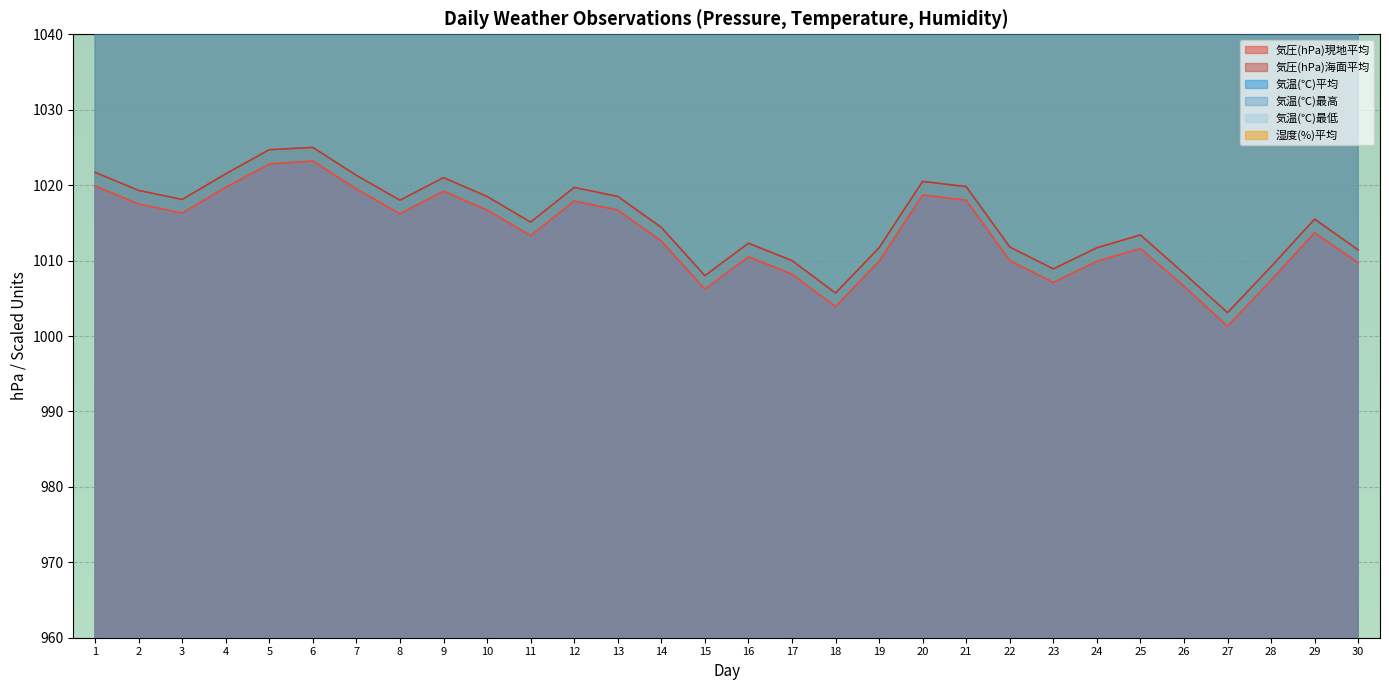

Reading left to right, extract all data points from this chart.

気圧(hPa)現地平均: 1019.9	1017.5	1016.3	1019.7	1022.8	1023.2	1019.5	1016.2	1019.2	1016.7	1013.3	1017.9	1016.7	1012.6	1006.2	1010.5	1008.2	1003.9	1009.9	1018.7	1018.0	1010.0	1007.1	1009.9	1011.6	1006.6	1001.3	1007.4	1013.7	1009.7
気圧(hPa)海面平均: 1021.7	1019.3	1018.1	1021.5	1024.7	1025.0	1021.3	1018.0	1021.0	1018.5	1015.1	1019.7	1018.5	1014.4	1008.0	1012.3	1010.0	1005.7	1011.7	1020.5	1019.8	1011.8	1008.9	1011.7	1013.4	1008.3	1003.1	1009.2	1015.5	1011.4
気温(℃)平均: 1484.0	1484.0	1420.0	1380.0	1400.0	1540.0	1700.0	1536.0	1544.0	1556.0	1432.0	1452.0	1512.0	1560.0	1708.0	1540.0	1504.0	1520.0	1396.0	1480.0	1564.0	1628.0	1536.0	1532.0	1600.0	1768.0	1696.0	1524.0	1600.0	1812.0
気温(℃)最高: 1740.0	1736.0	1540.0	1580.0	1648.0	1800.0	1828.0	1628.0	1724.0	1828.0	1628.0	1680.0	1748.0	1792.0	1908.0	1668.0	1752.0	1696.0	1556.0	1668.0	1800.0	1716.0	1676.0	1692.0	1784.0	2036.0	1880.0	1656.0	1876.0	2004.0
気温(℃)最低: 1196.0	1328.0	1312.0	1232.0	1176.0	1288.0	1528.0	1488.0	1420.0	1296.0	1316.0	1236.0	1272.0	1292.0	1564.0	1376.0	1280.0	1364.0	1276.0	1344.0	1324.0	1548.0	1472.0	1384.0	1452.0	1484.0	1532.0	1416.0	1336.0	1668.0
湿度(%)平均: 1180.0	1216.0	1200.0	1160.0	1164.0	1152.0	1152.0	1312.0	1236.0	1140.0	1212.0	1204.0	1152.0	1180.0	1244.0	1252.0	1212.0	1192.0	1212.0	1200.0	1192.0	1224.0	1228.0	1180.0	1152.0	1172.0	1228.0	1168.0	1176.0	1192.0